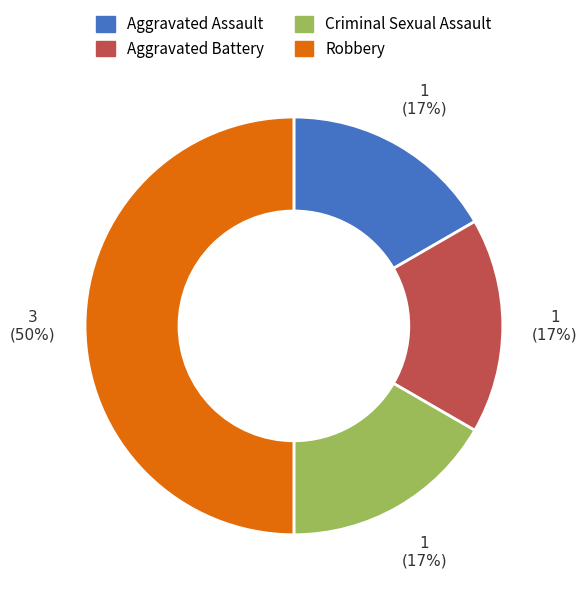

What is the largest slice in the pie chart?

Robbery